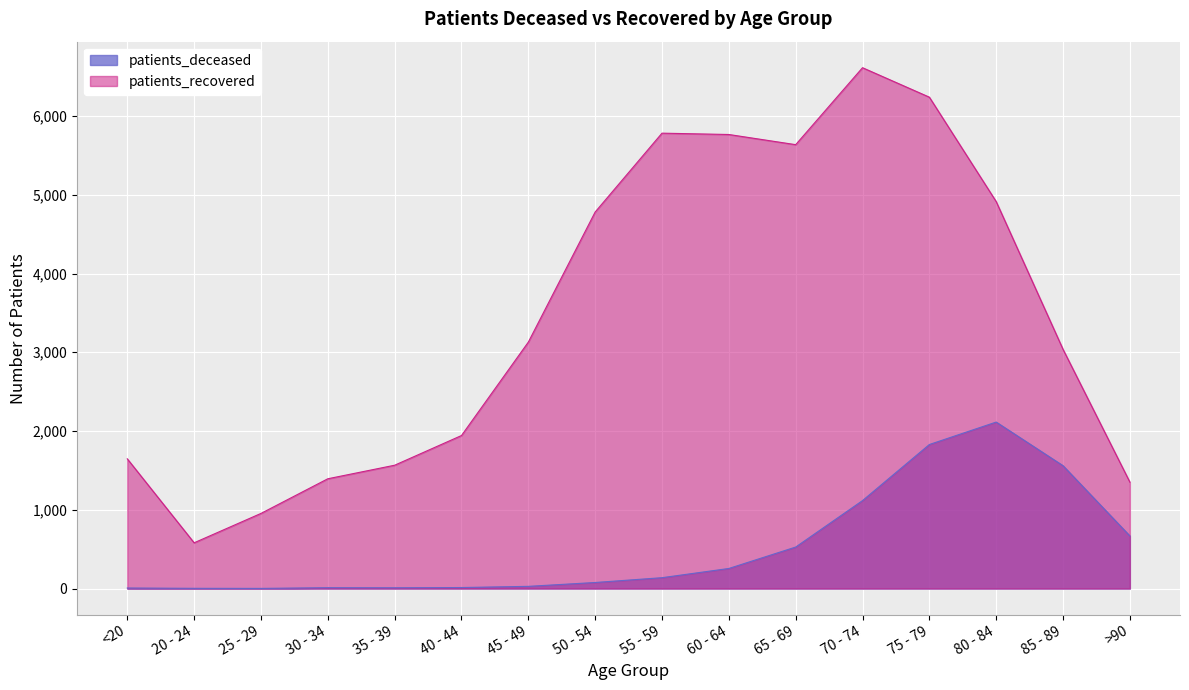

How many lines are shown in the chart?

2